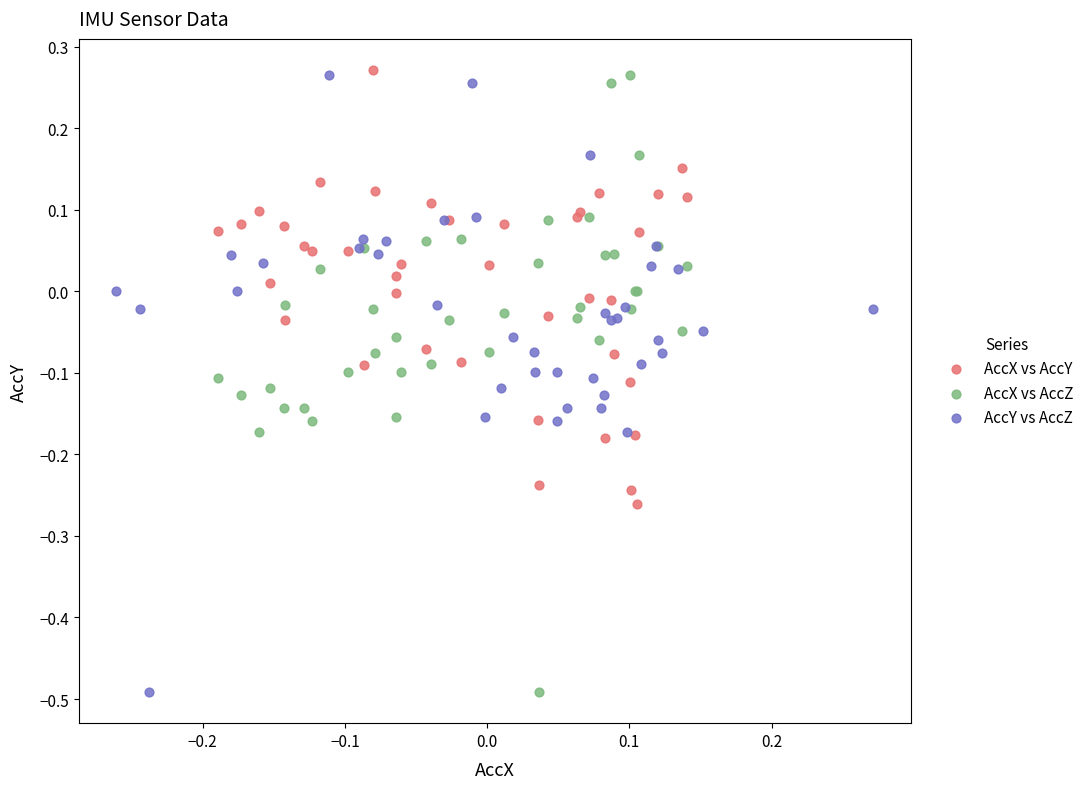

What are all the series names shown in the legend?

AccX vs AccY, AccX vs AccZ, AccY vs AccZ